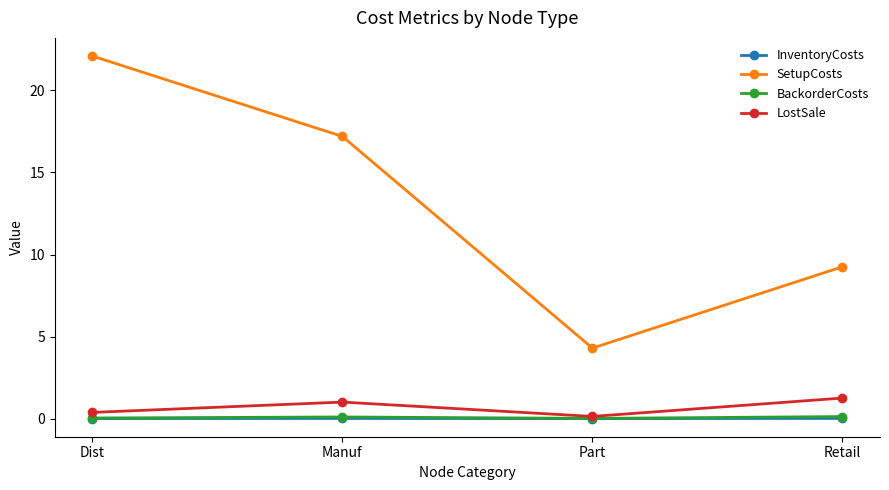

At which label does SetupCosts reach its peak?

Dist